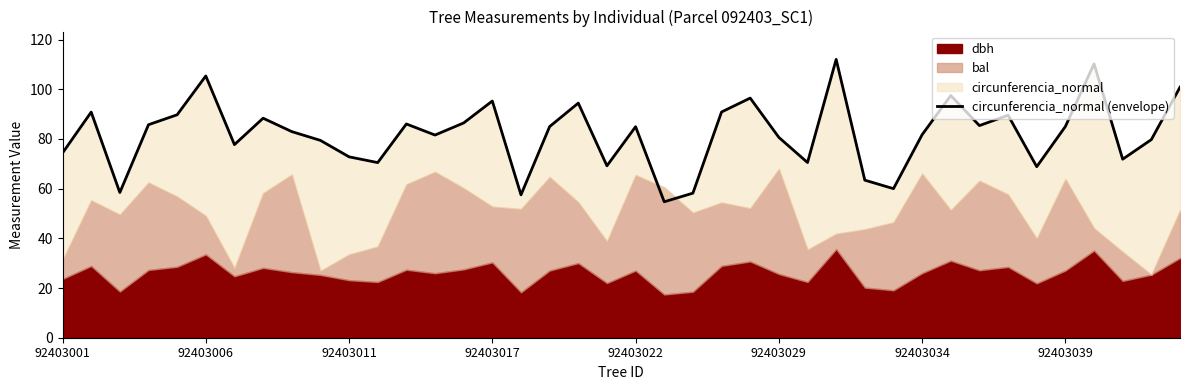

Where is the data nearest to the value 83?

8